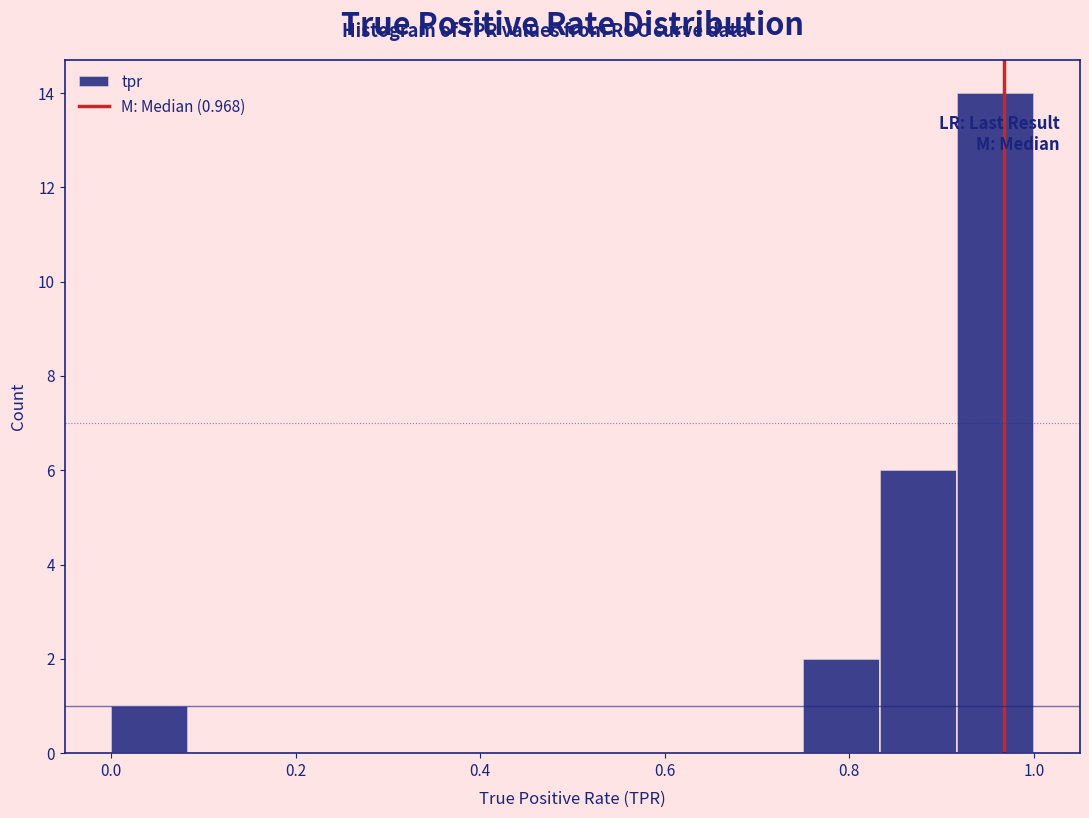

Over which range of the x-axis is the bar tallest?

0.92 to 1.00